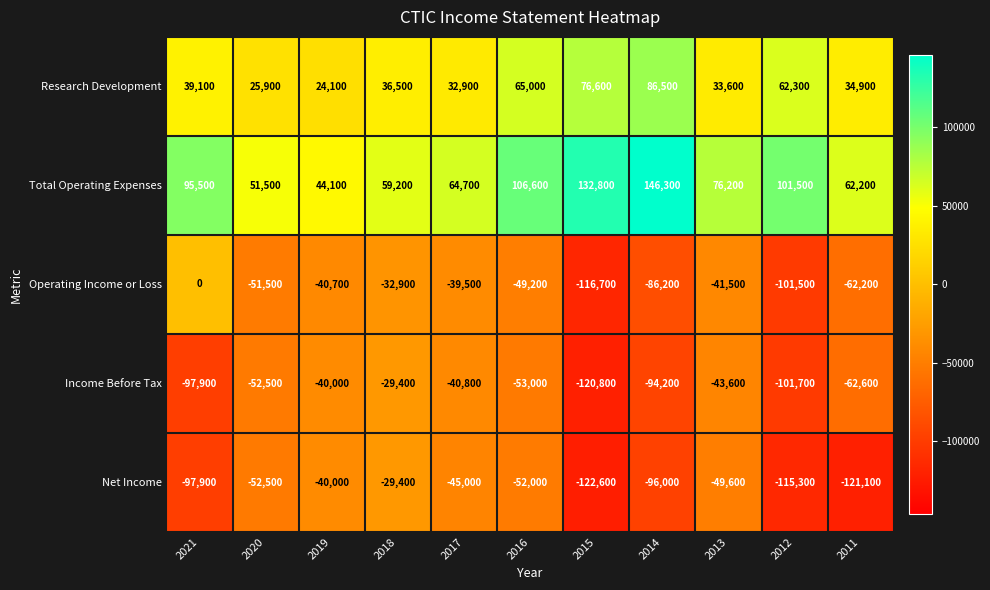

The Total Operating Expenses series shows 95500 at 2021. True or false?

True